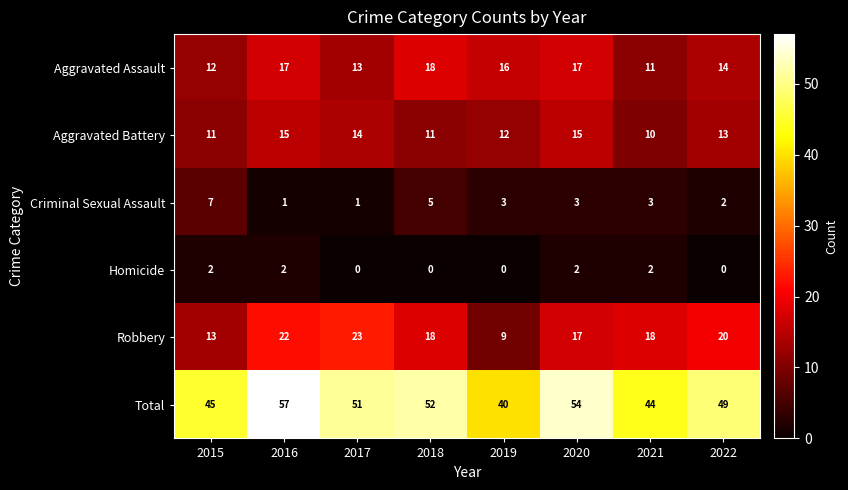

Which series has the largest range (max minus min)?

Total